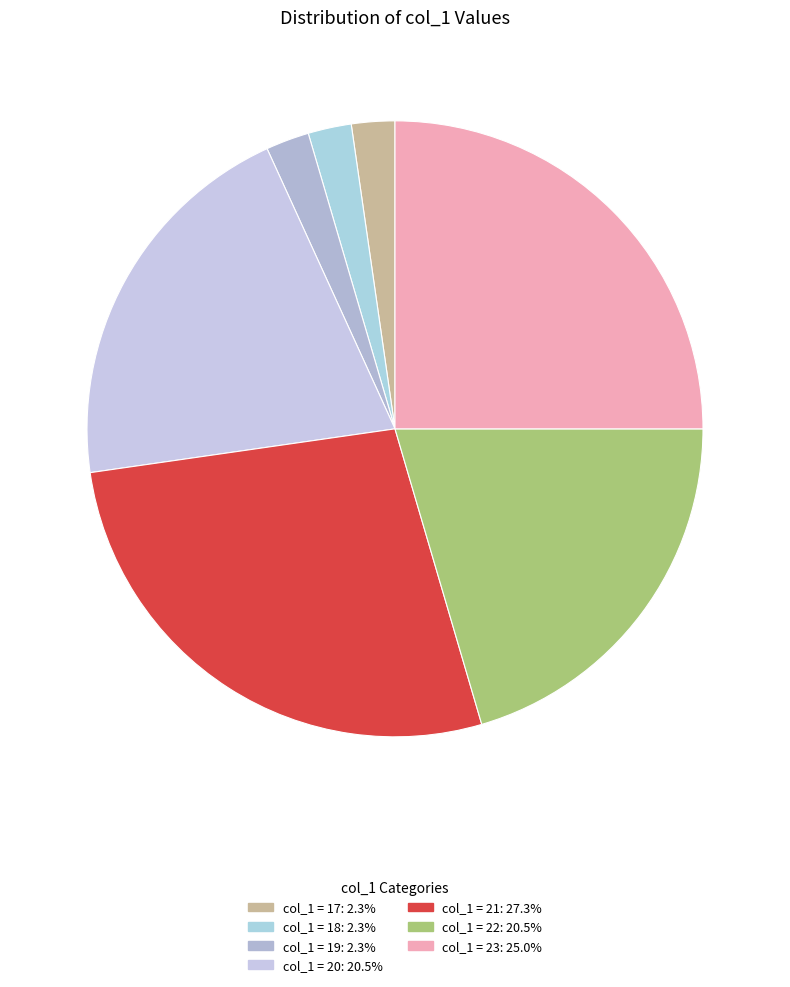

Count the number of slices in the pie.

7